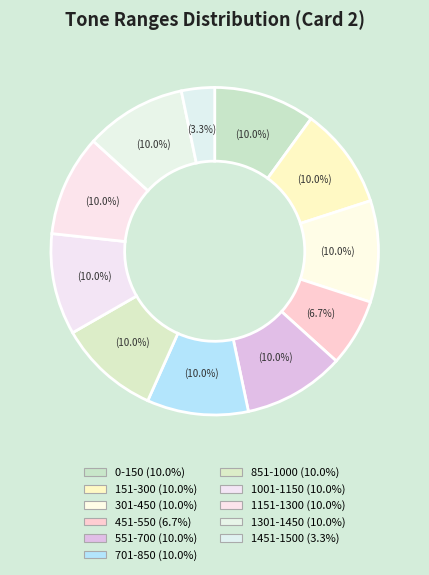

What percentage is the 0-150 slice, to the nearest percent?

10%